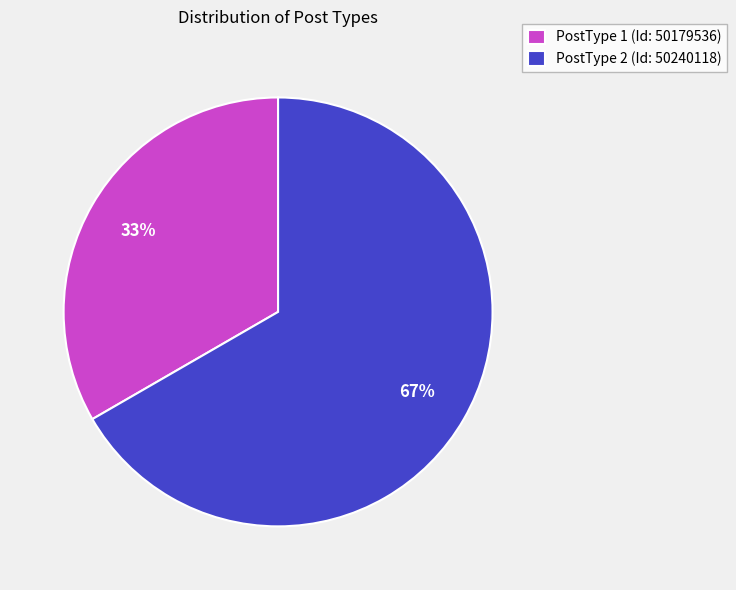

To the nearest percent, what is the average slice percentage?

50%